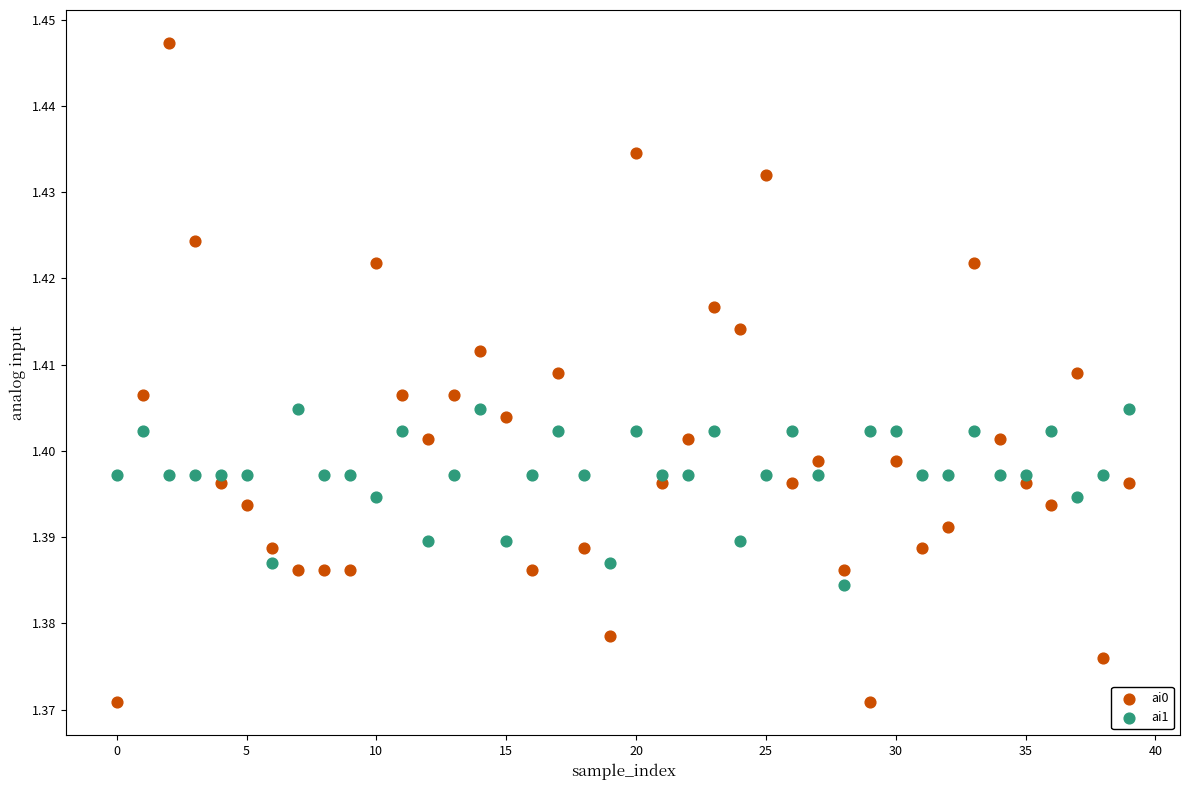

Which series reaches the minimum Y coordinate?

ai0